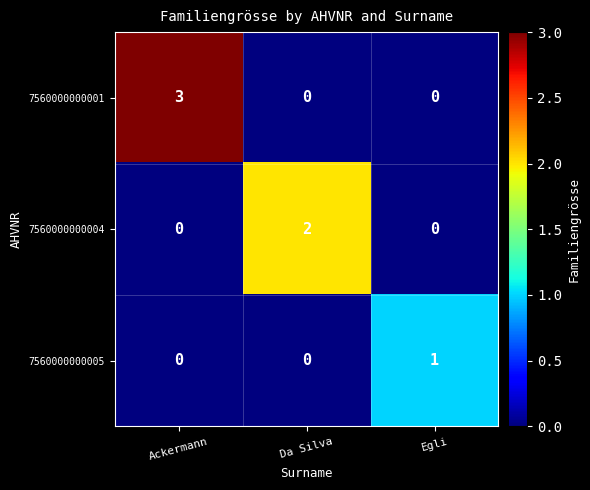

What is the maximum value shown in the chart?

3